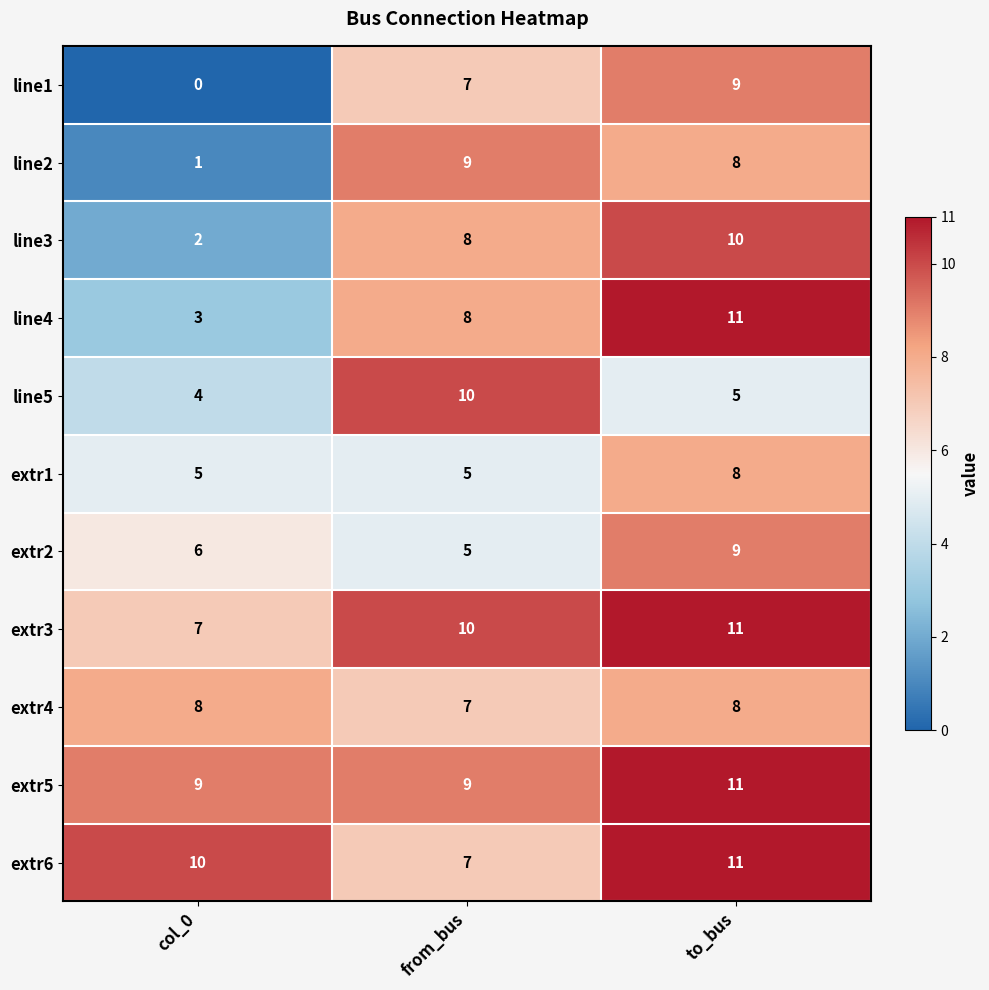

Rank the series at col_0 from highest to lowest value.

extr6, extr5, extr4, extr3, extr2, extr1, line5, line4, line3, line2, line1